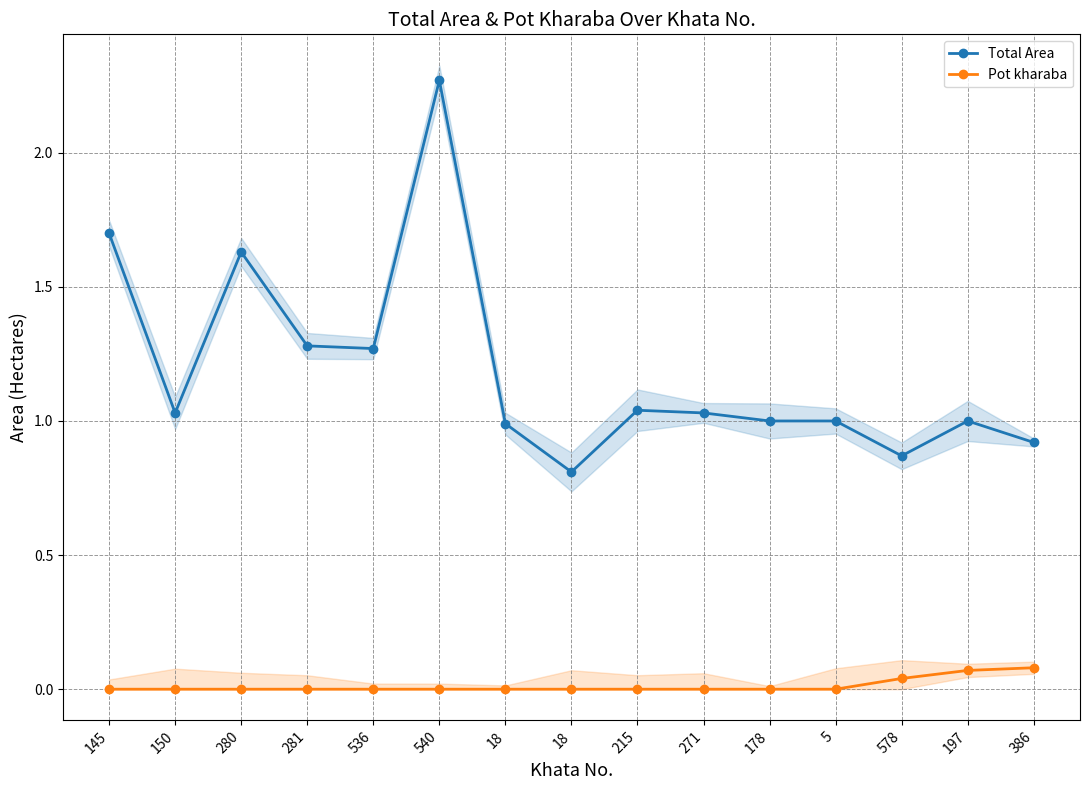

What is the label of the 9th point from the right?

18